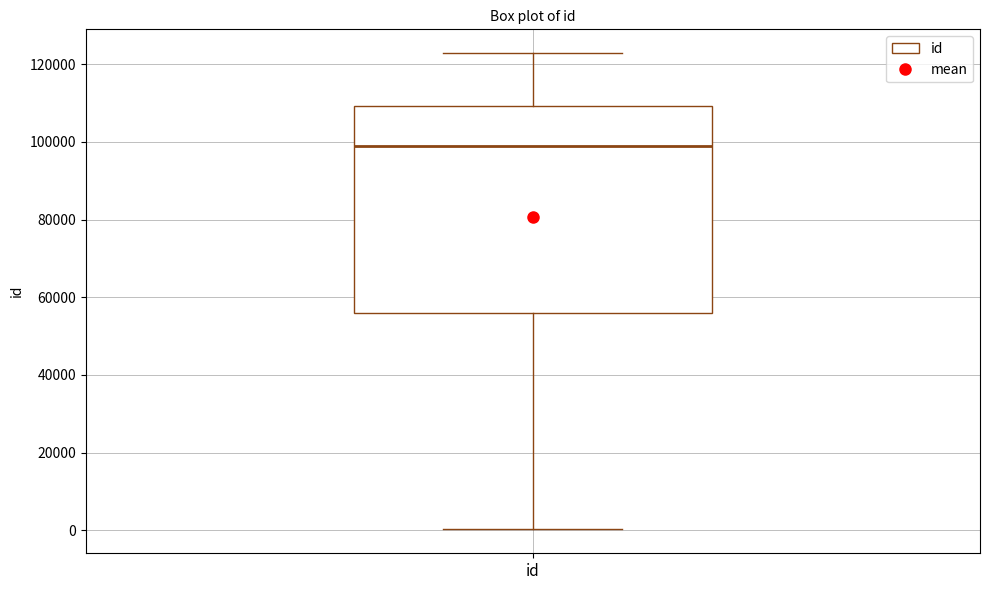

Transcribe this box plot: give where the median line is, the range the box spans, and where the two whiskers end, as read against the y-axis. The values are not printed on the chart, so give them approximately, as read against the axis.

median 98000, box 56000 to 110000, whiskers 0 to 122000